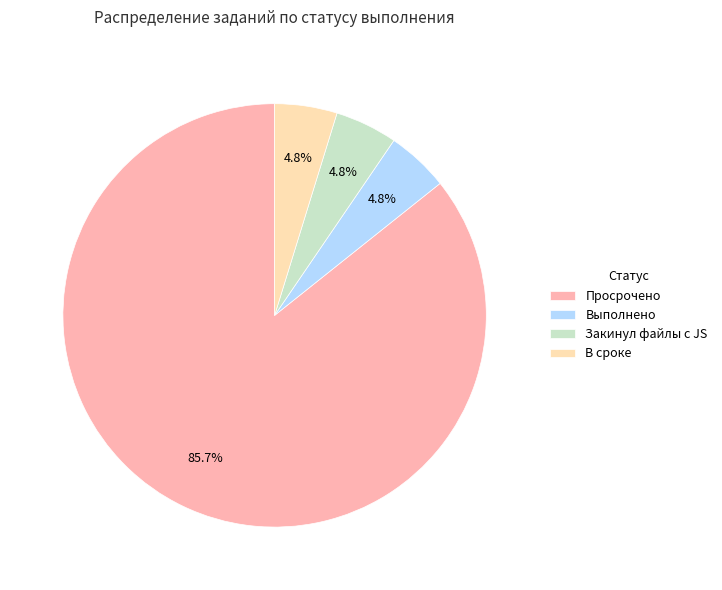

Do Закинул файлы с JS and Просрочено together represent more than half of the pie?

Yes